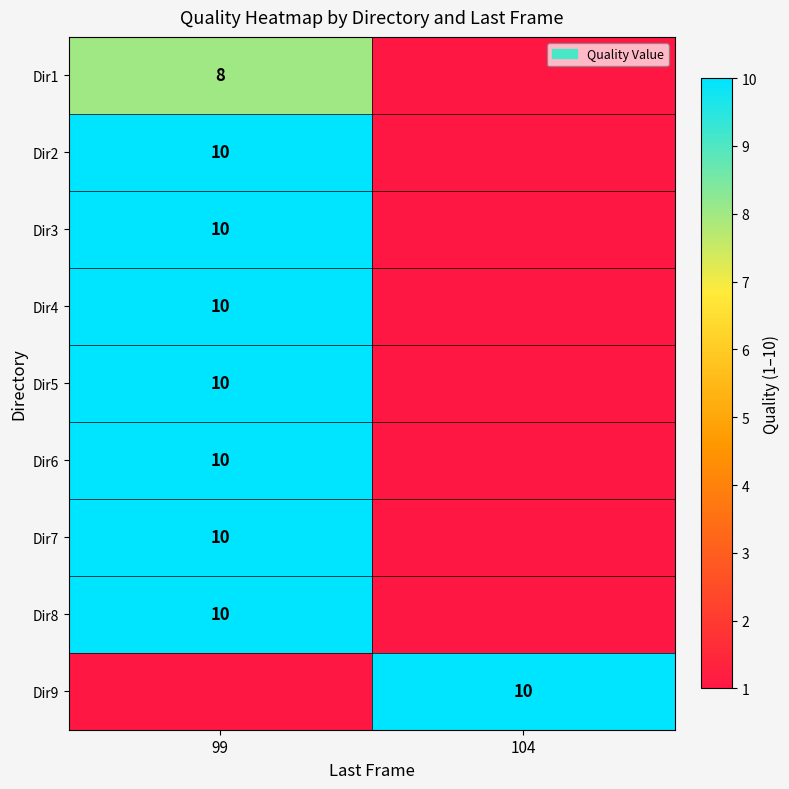

True or false: Dir9 has a value of 10 at 104.

True